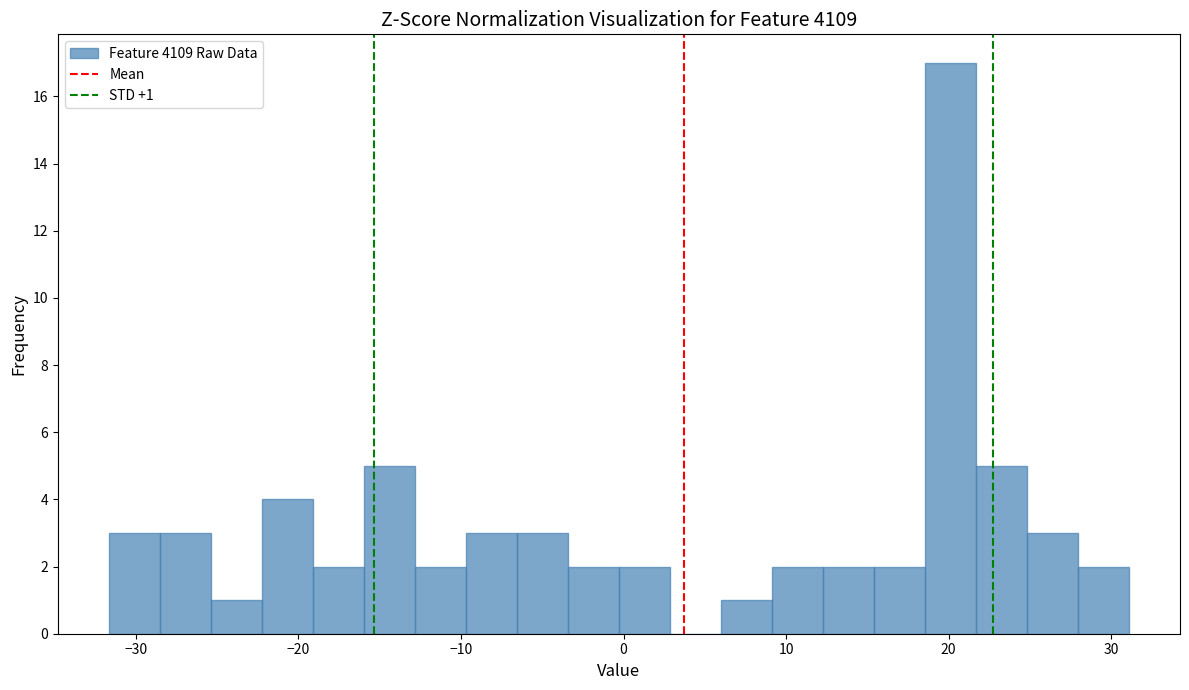

Around what value on the x-axis is the tallest bar? Give the approximate position of its centre, as read against the axis.

20